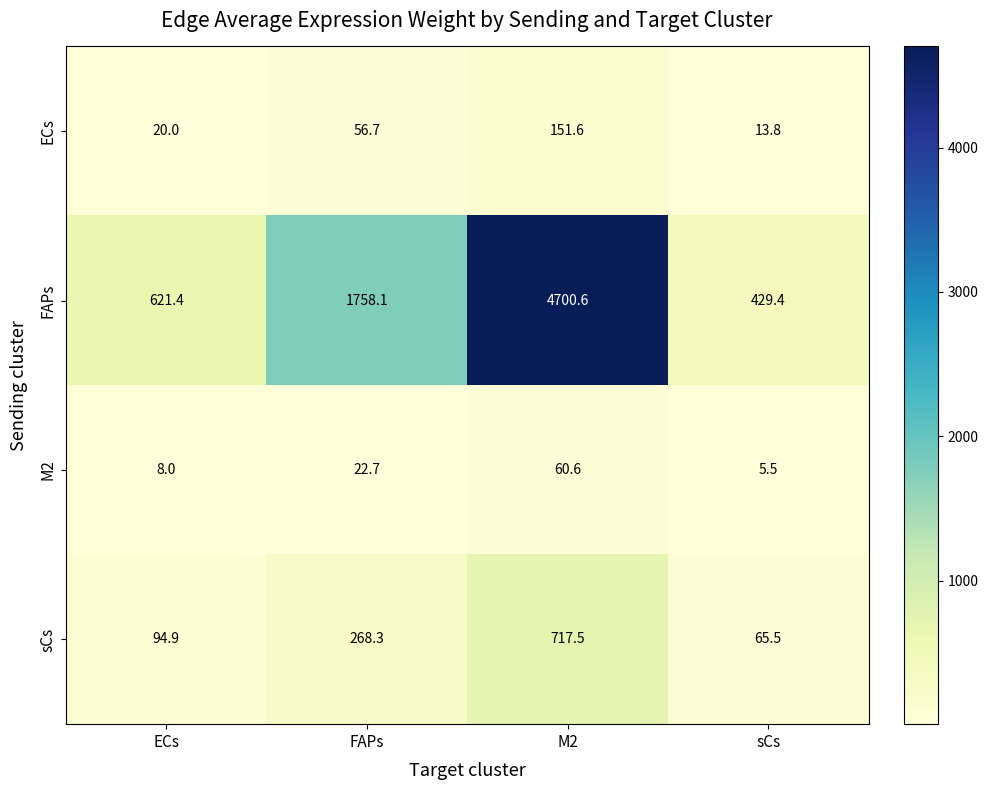

Reading left to right, transcribe all the data shown in this chart.

ECs: 20.0	56.7	151.6	13.8
FAPs: 621.4	1758.1	4700.6	429.4
M2: 8.0	22.7	60.6	5.5
sCs: 94.9	268.3	717.5	65.5